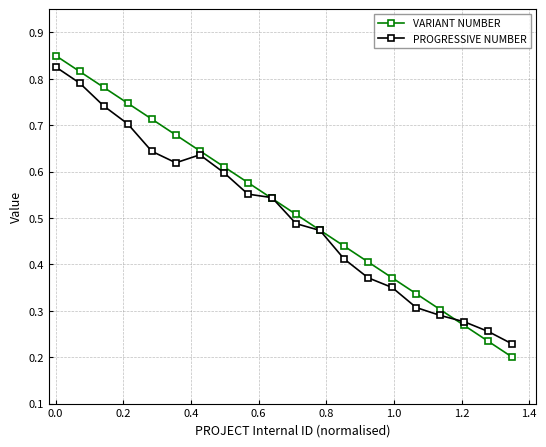

What is the difference between the second highest and second lowest values in the VARIANT NUMBER series?

0.6